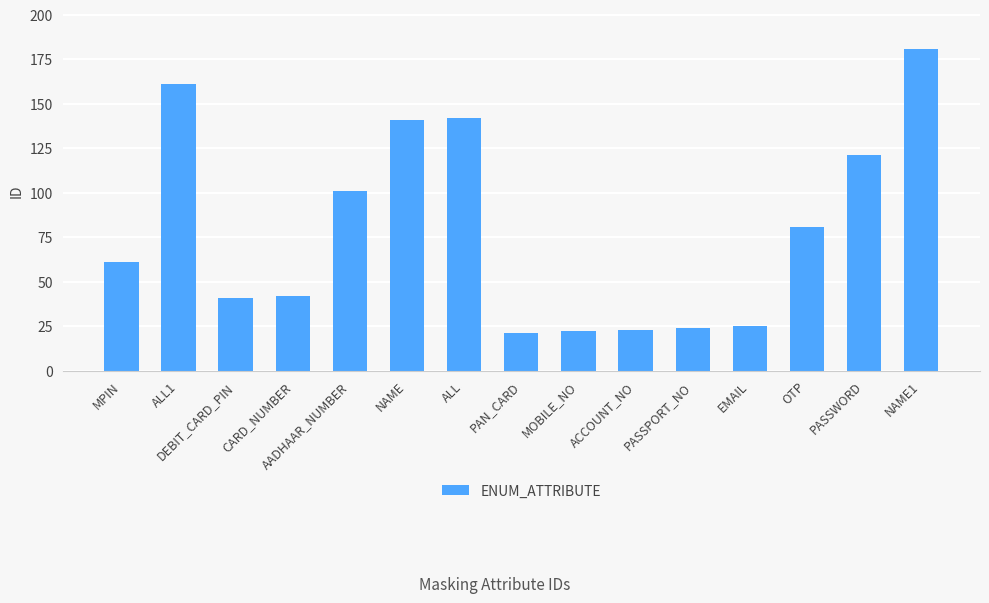

Between CARD_NUMBER and PAN_CARD, which is larger?

CARD_NUMBER